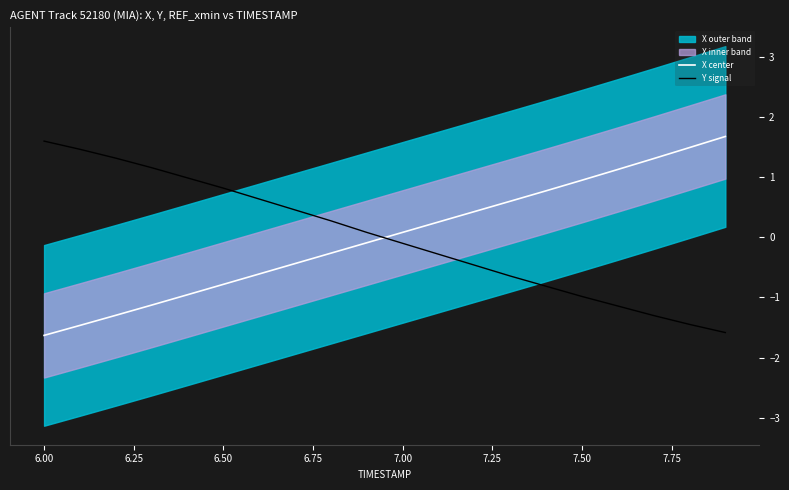

Where does the X center series first go above 0?

7.00